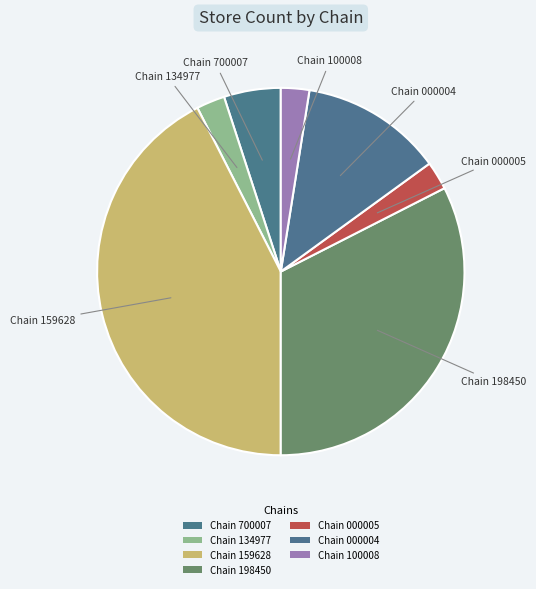

Count the number of slices in the pie.

7